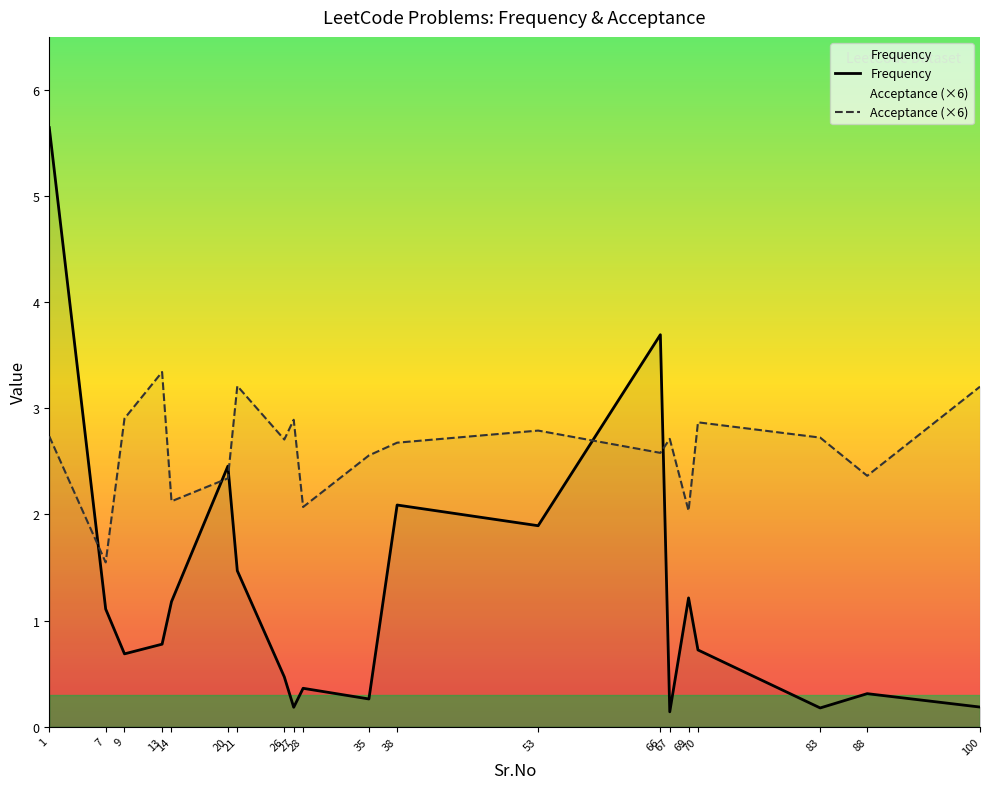

What is the value of the Frequency point at the 13th from the left?

1.9